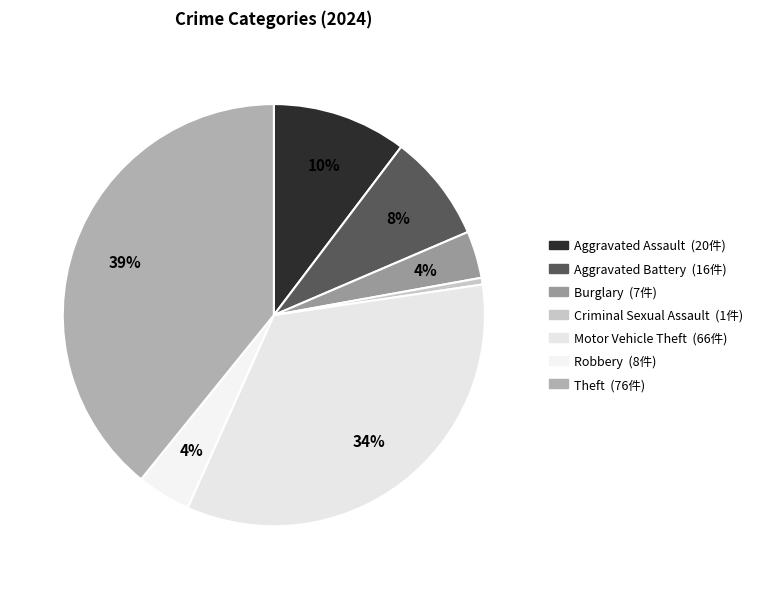

How many segments does this pie chart have?

7